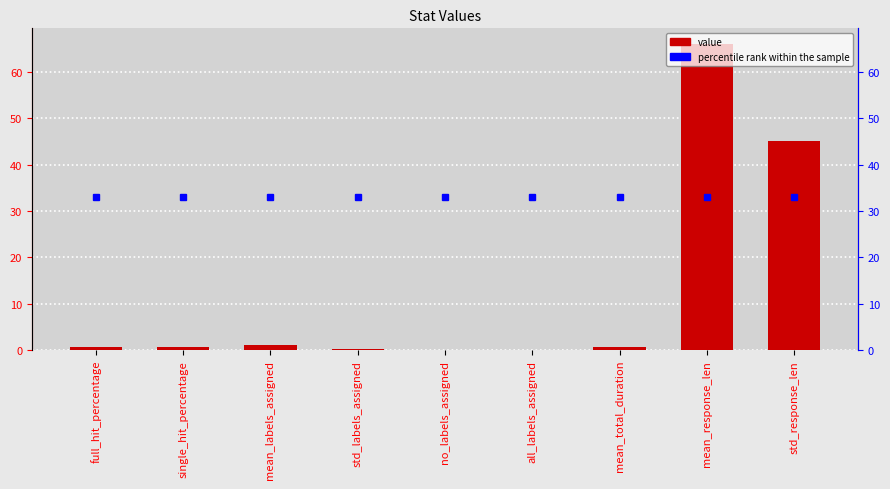

What are all the series names shown in the legend?

percentile rank within the sample, value